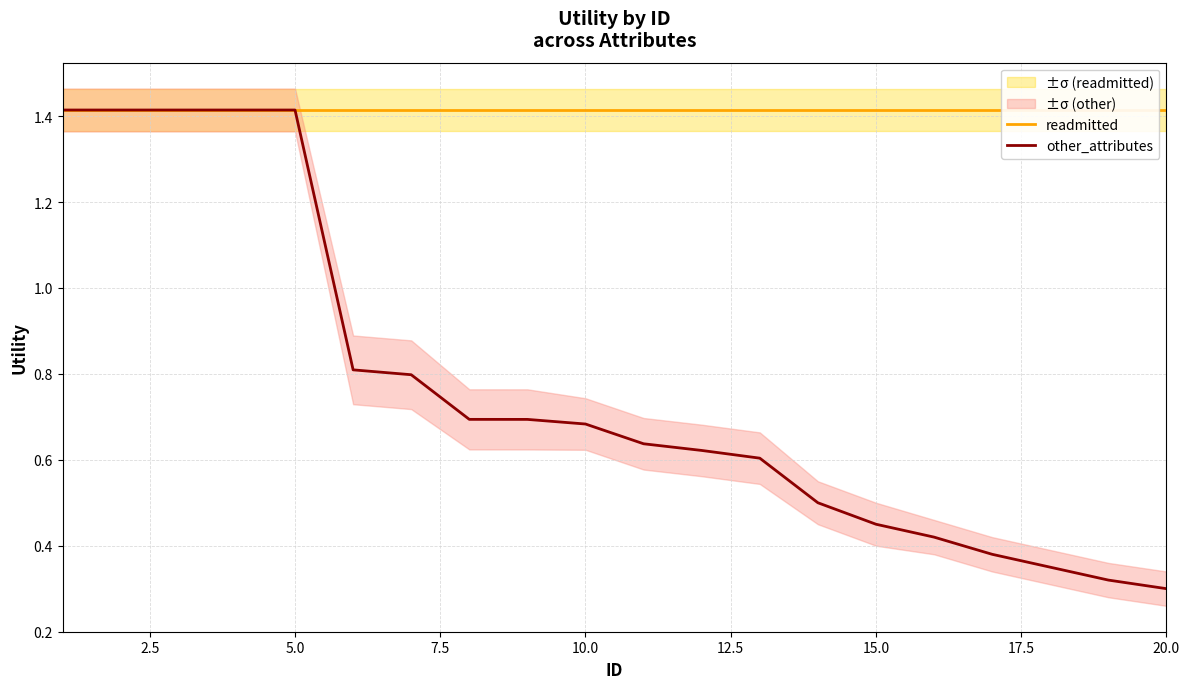

Is it true that other_attributes equals 0.6 at 5.0?

False